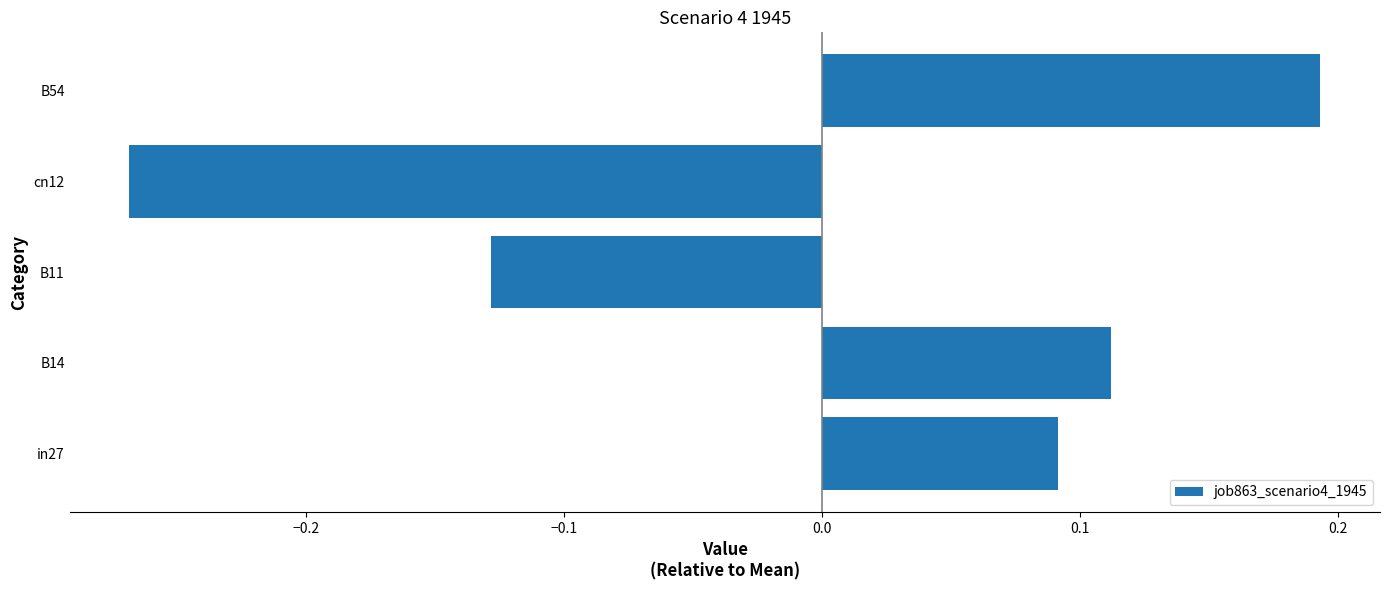

List the labels in order of value, smallest first.

cn12, B11, in27, B14, B54